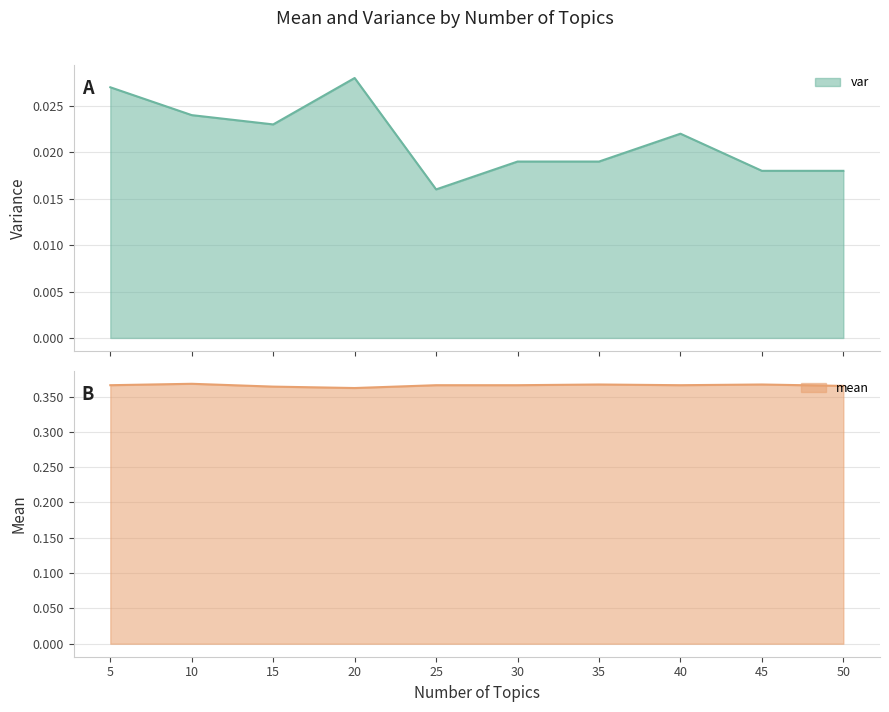

Reading left to right, what are all the values shown in this chart?

var: 5=0.0	10=0.0	15=0.0	20=0.0	25=0.0	30=0.0	35=0.0	40=0.0	45=0.0	50=0.0
mean: 5=0.4	10=0.4	15=0.4	20=0.4	25=0.4	30=0.4	35=0.4	40=0.4	45=0.4	50=0.4